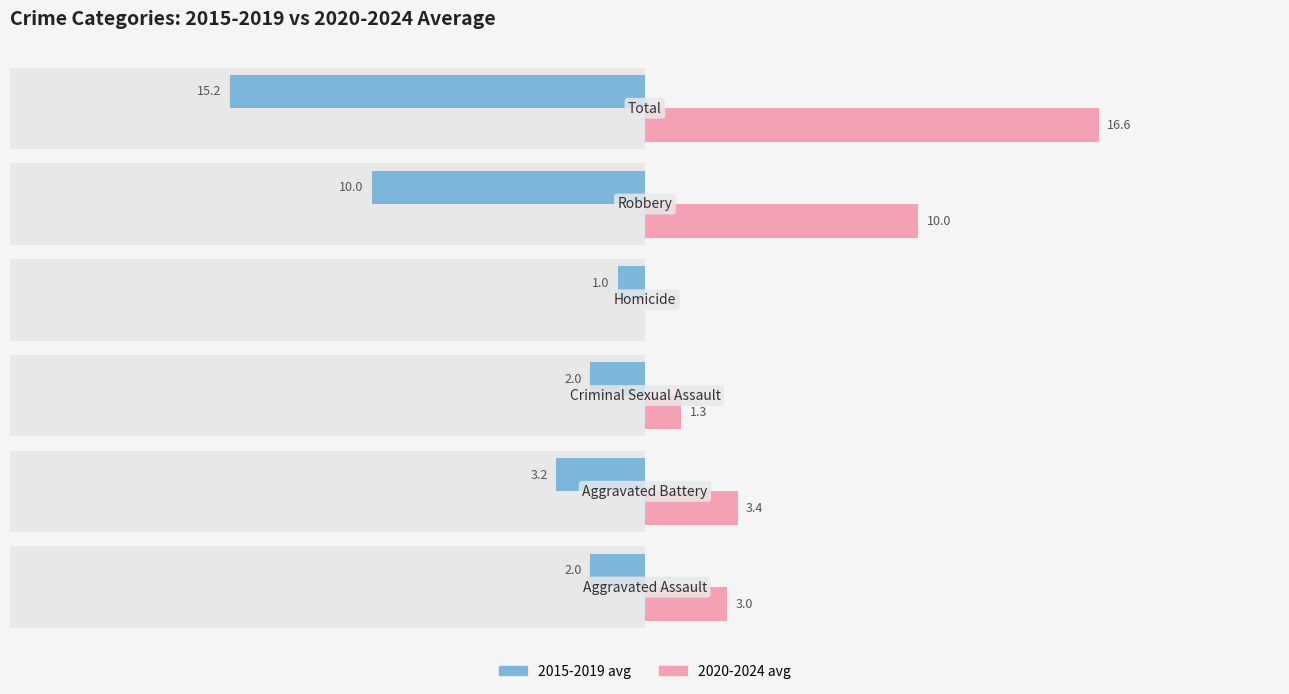

Reading right to left, extract all data points from this chart.

2015-2019 avg: -15.2	-10.0	-1.0	-2.0	-3.2	-2.0
2020-2024 avg: 16.6	10.0	0.0	1.3	3.4	3.0